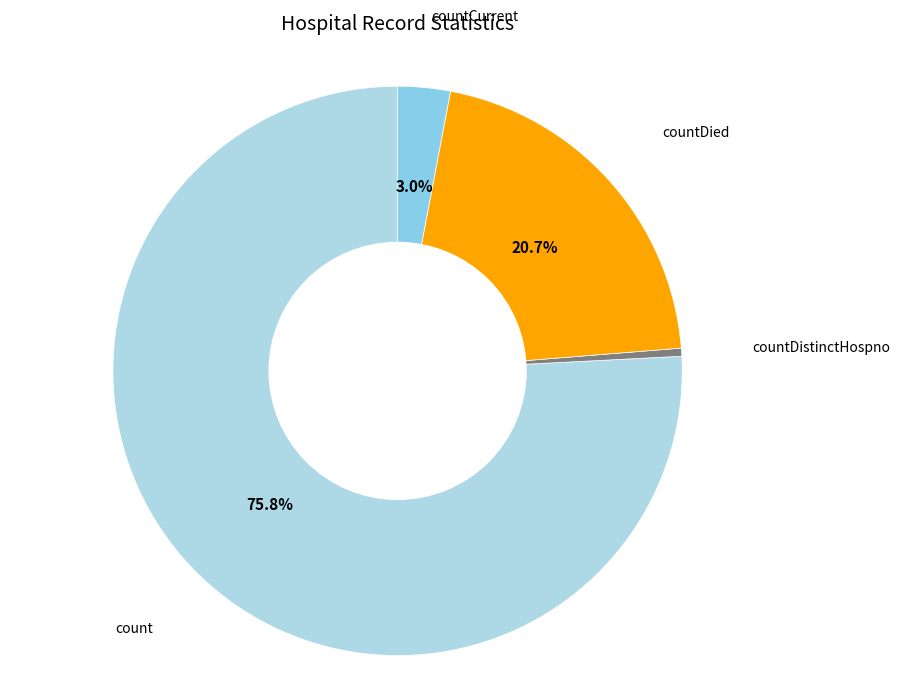

How many slices are in this pie chart?

4